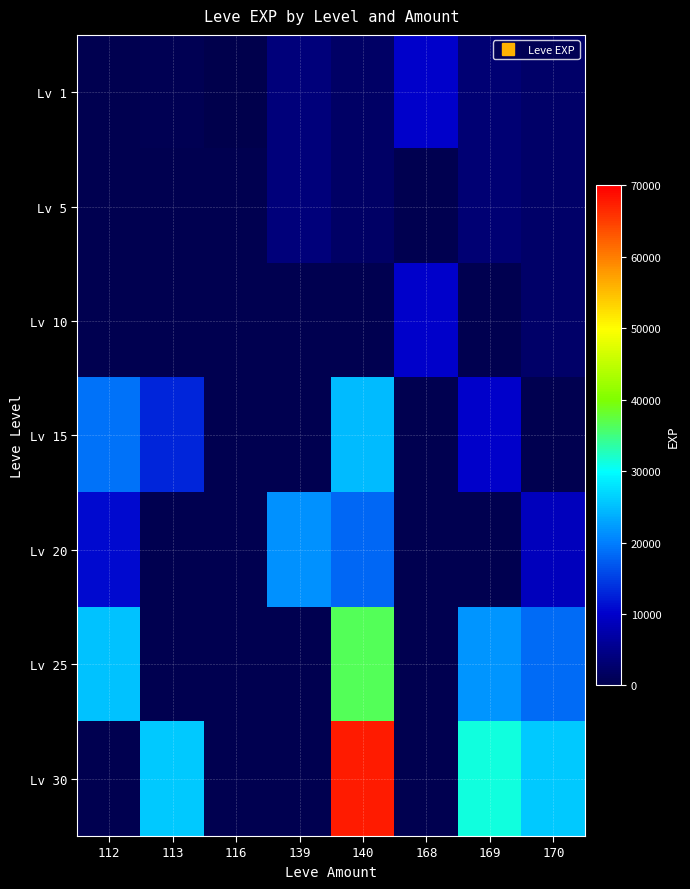

How many categories are shown in the chart?

8